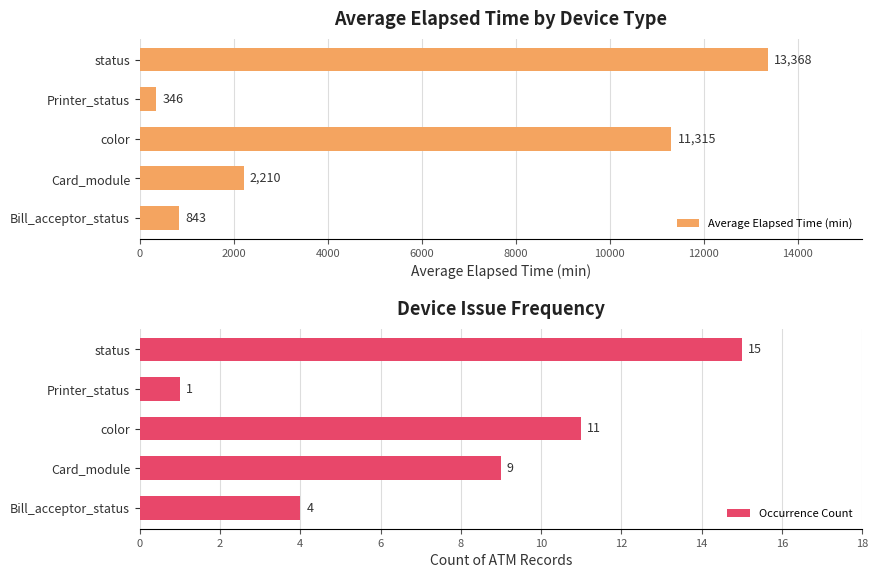

What is the sum of the Average Elapsed Time (min) values at Printer_status and Card_module?

2556